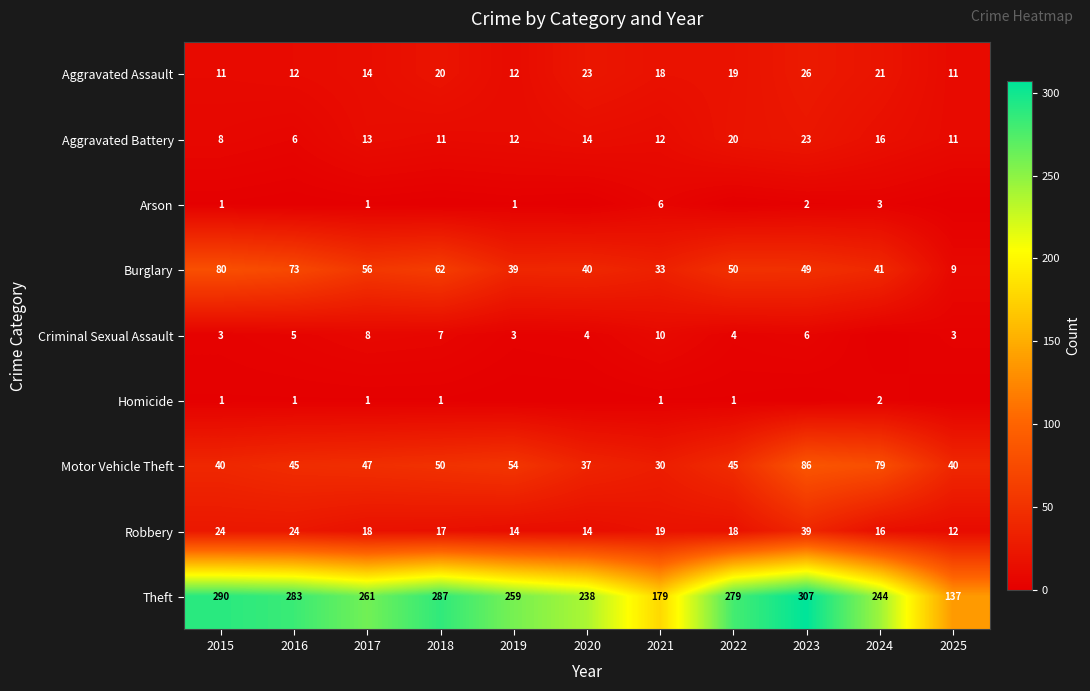

The Burglary series shows 13 at 2019. True or false?

False